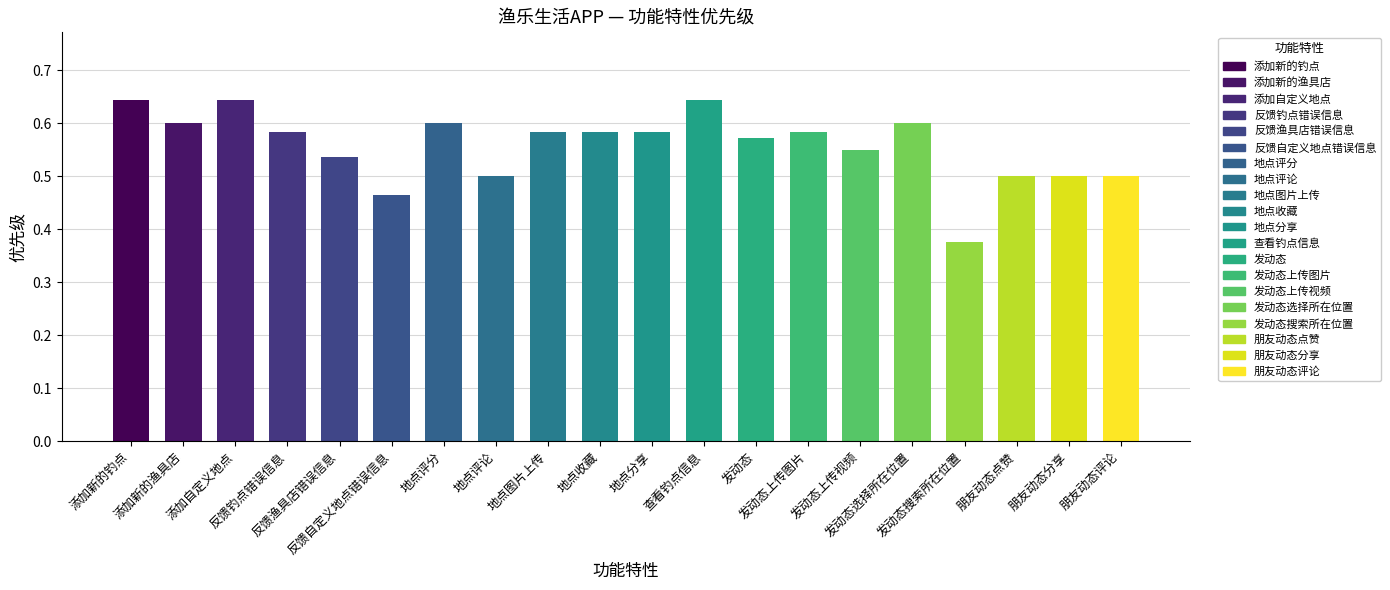

What value does the data have at 地点收藏?

0.6